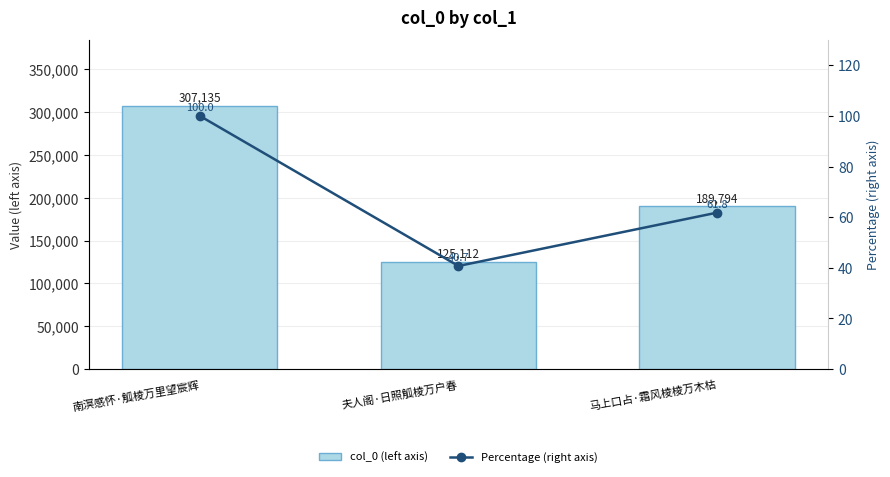

Between 马上口占·霜风棱棱万木枯 and 南溟感怀·觚棱万里望宸辉, which is larger?

南溟感怀·觚棱万里望宸辉